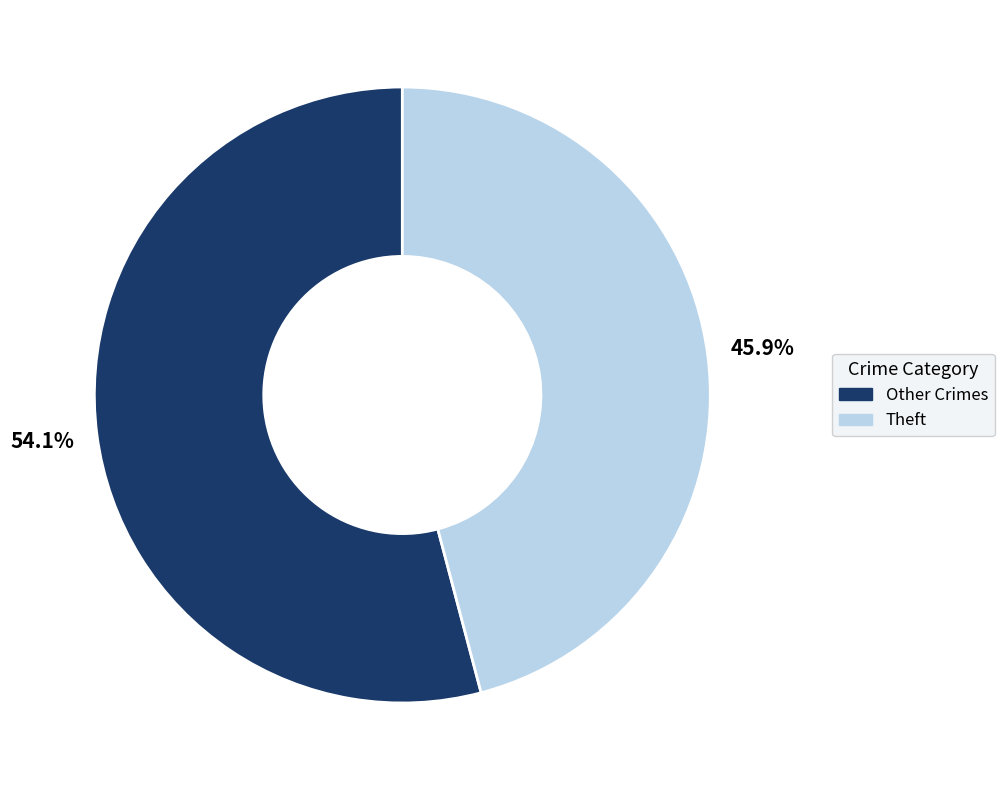

Which category has the smallest portion of the pie?

Theft